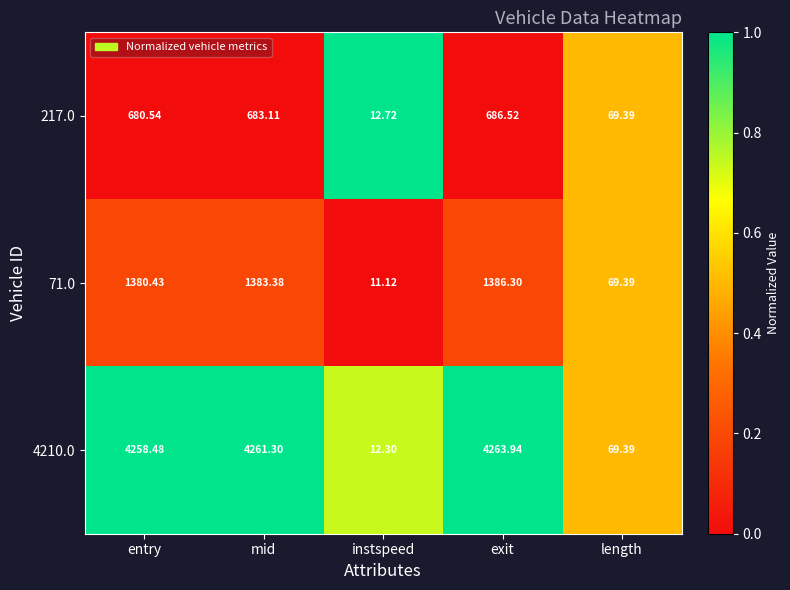

At which label is 71.0 closest to 698?

length